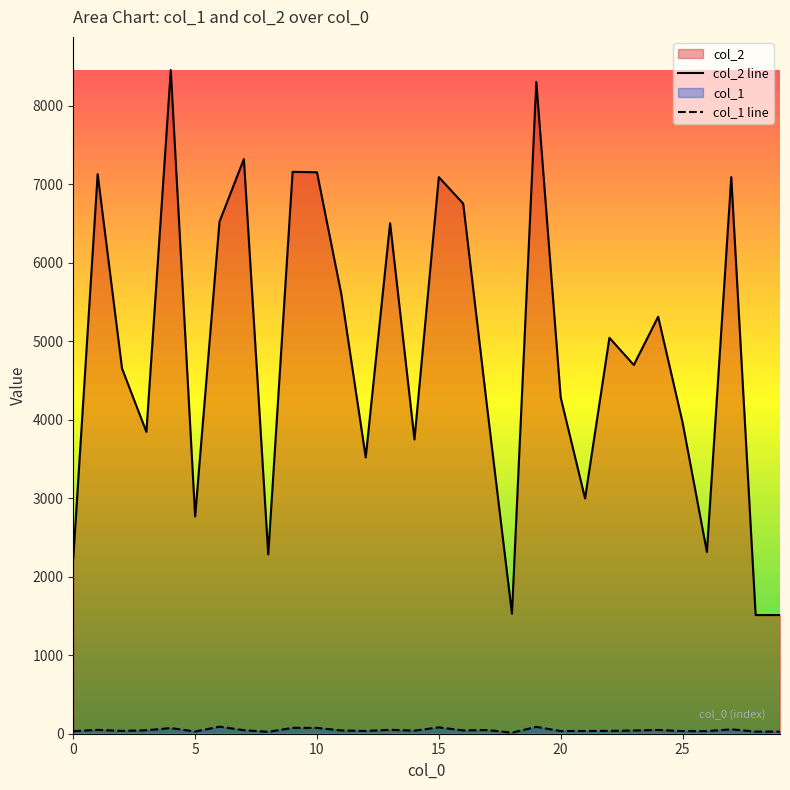

True or false: col_1 line has more than 2 interior local peaks.

True